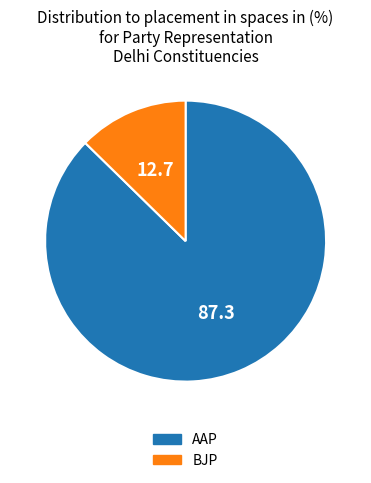

Is the sum of AAP and BJP greater than half?

Yes